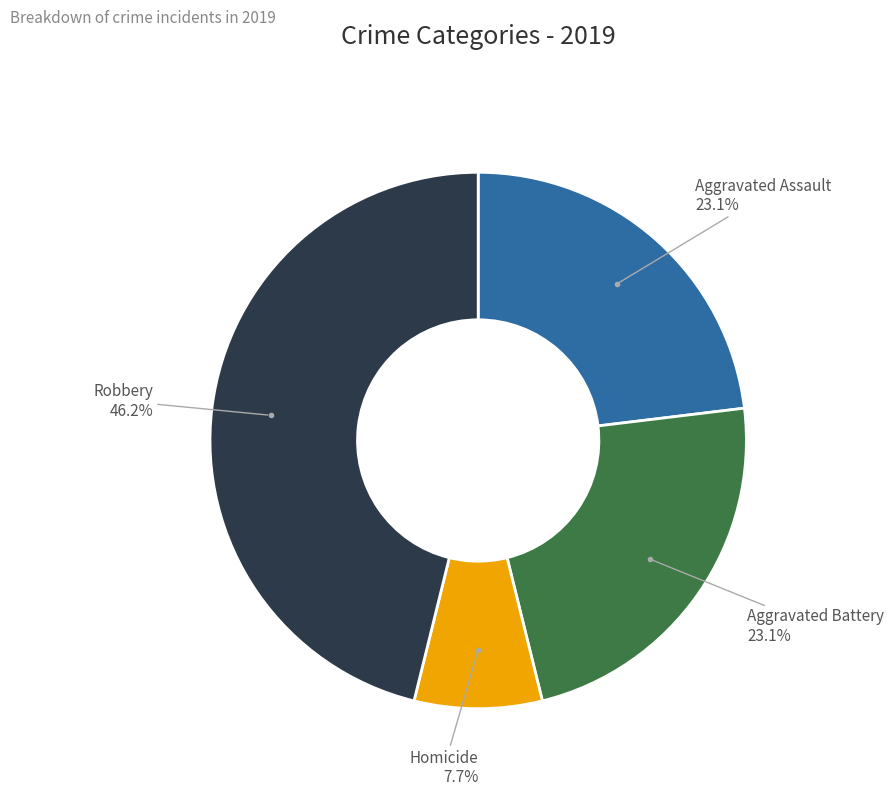

To the nearest percent, what percentage of the pie is Aggravated Battery?

23%